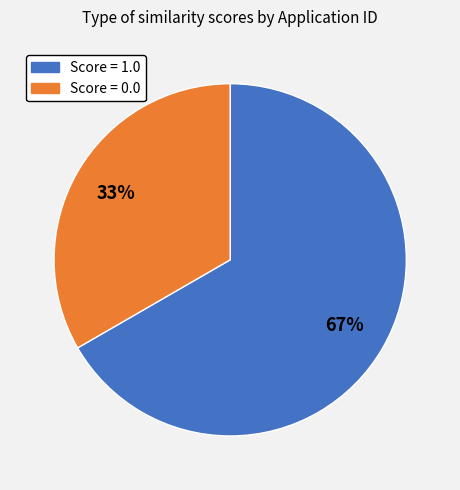

Is there a majority slice in this chart?

Yes